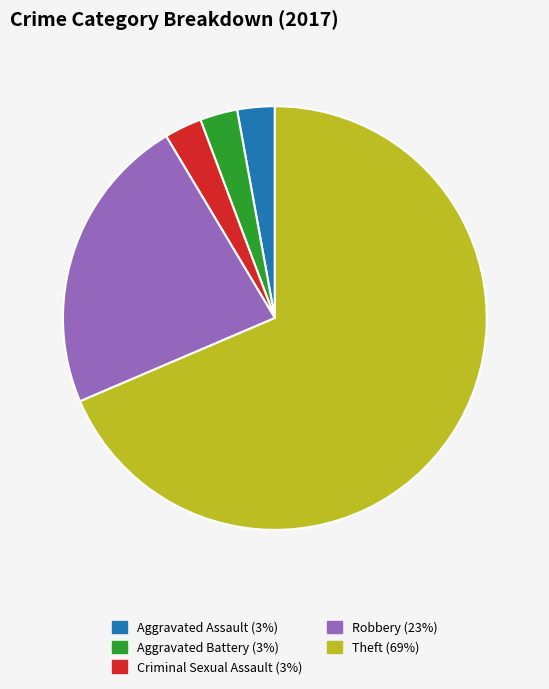

Which category accounts for the majority?

Theft (69%)